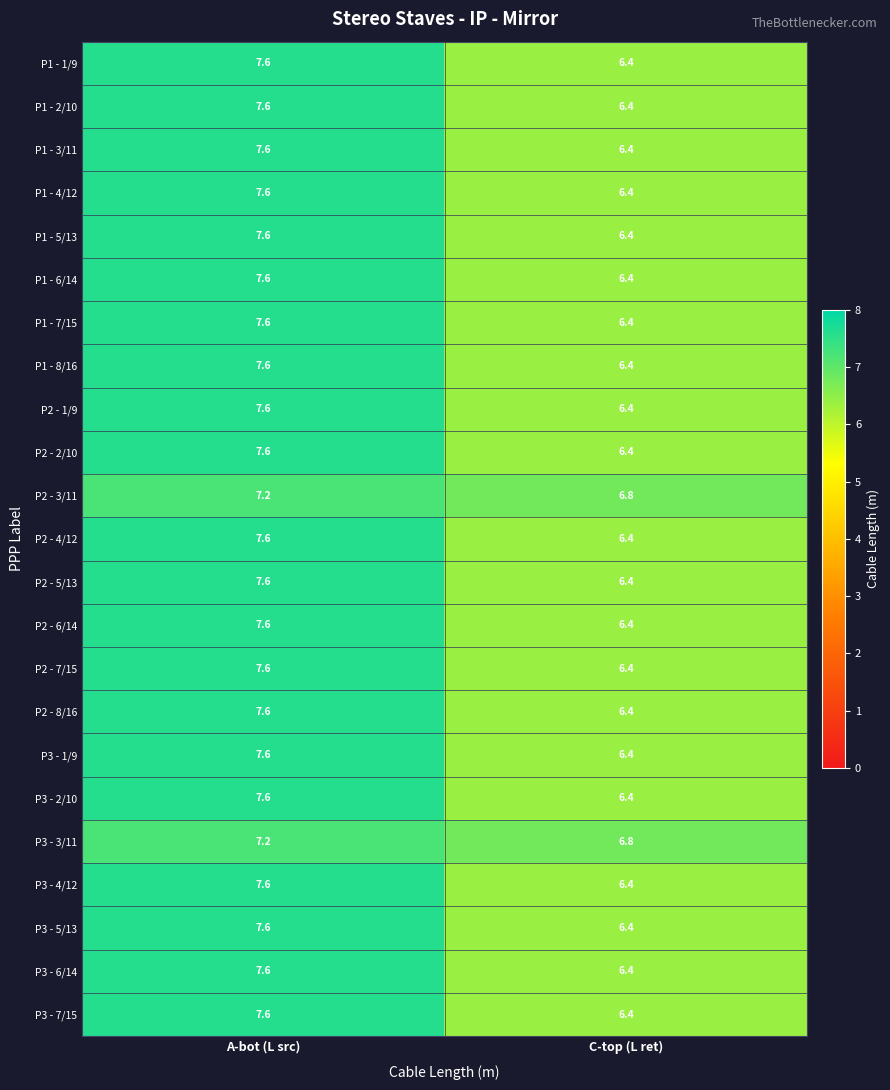

What is the spread (max minus min) of values at A-bot (L src)?

0.4